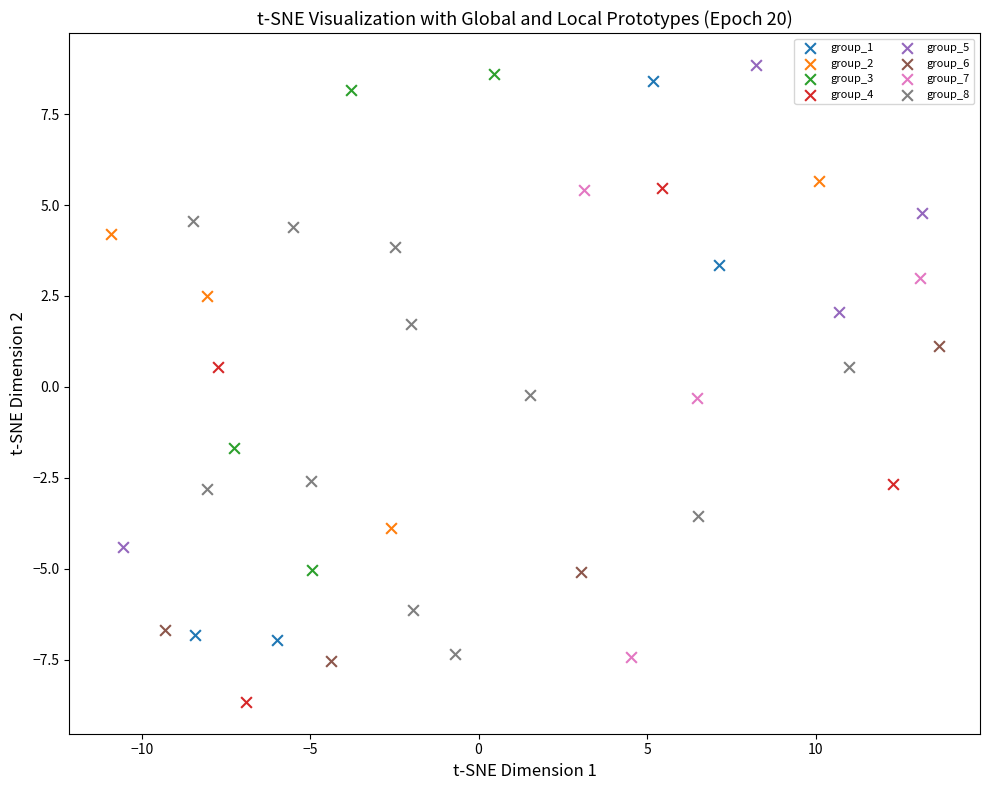

Which series reaches the minimum Y coordinate?

group_4